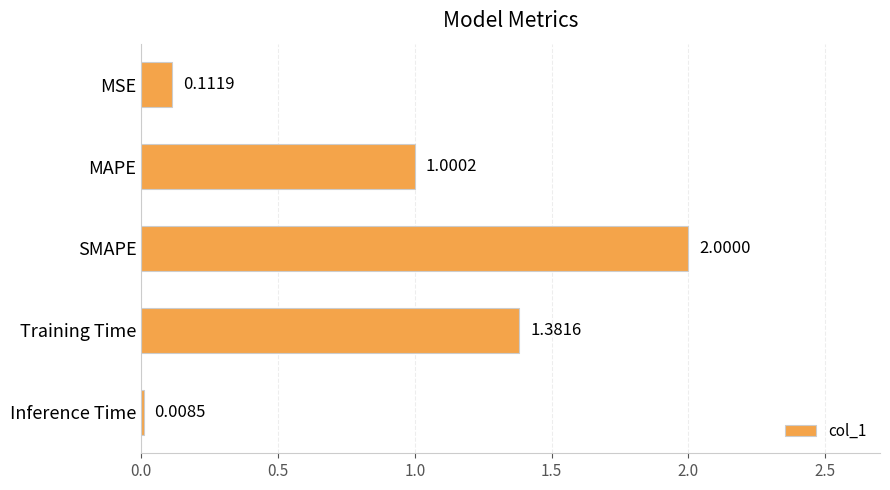

Rank the categories by value from highest to lowest.

SMAPE, Training Time, MAPE, MSE, Inference Time